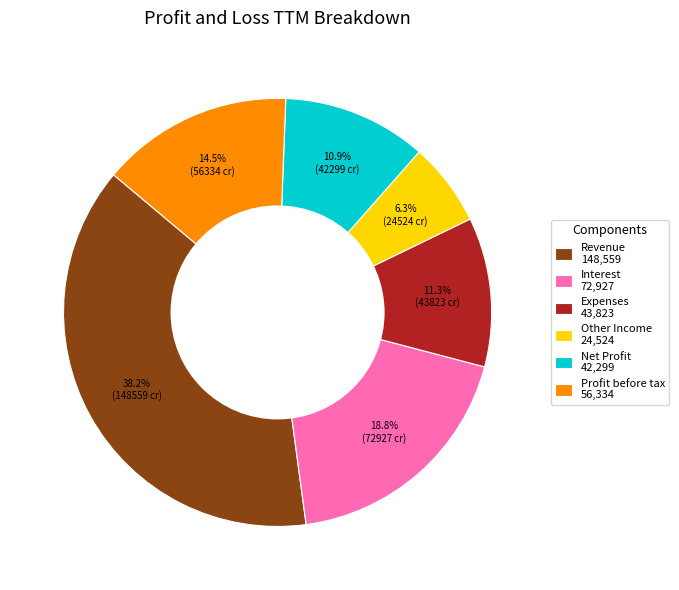

Count the number of slices in the pie.

6